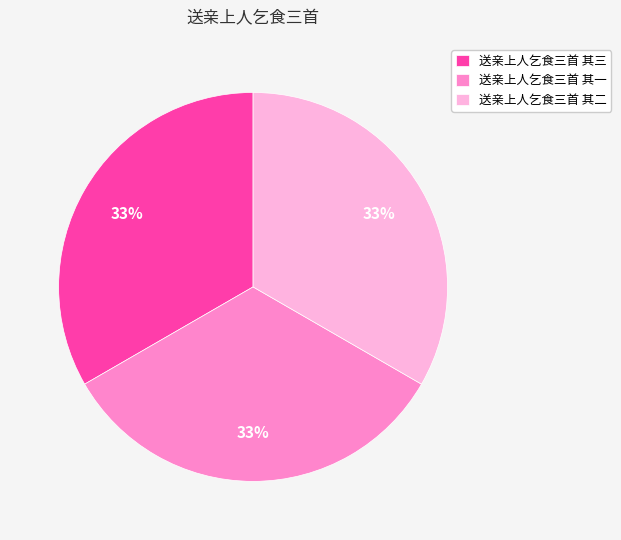

Combined, do 送亲上人乞食三首 其三 and 送亲上人乞食三首 其一 account for over 50%?

Yes